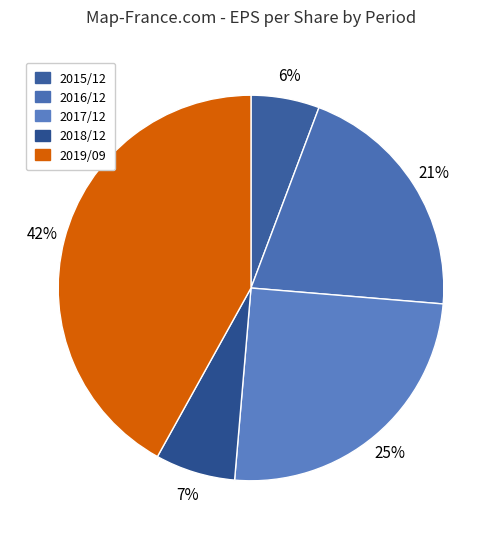

Does 2015/12 represent more than half of the total?

No